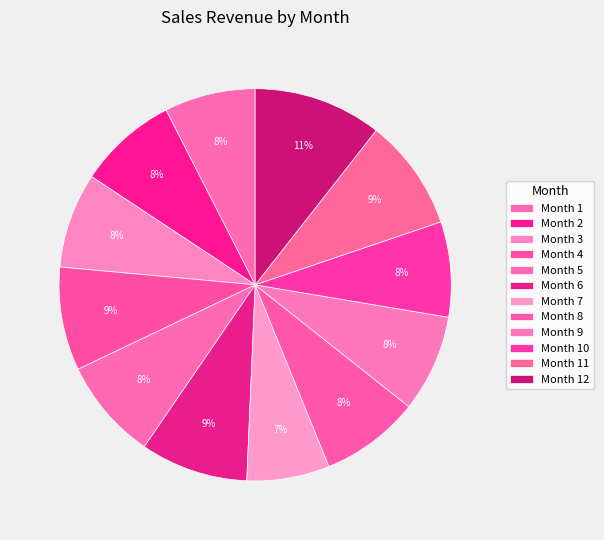

How many segments does this pie chart have?

12